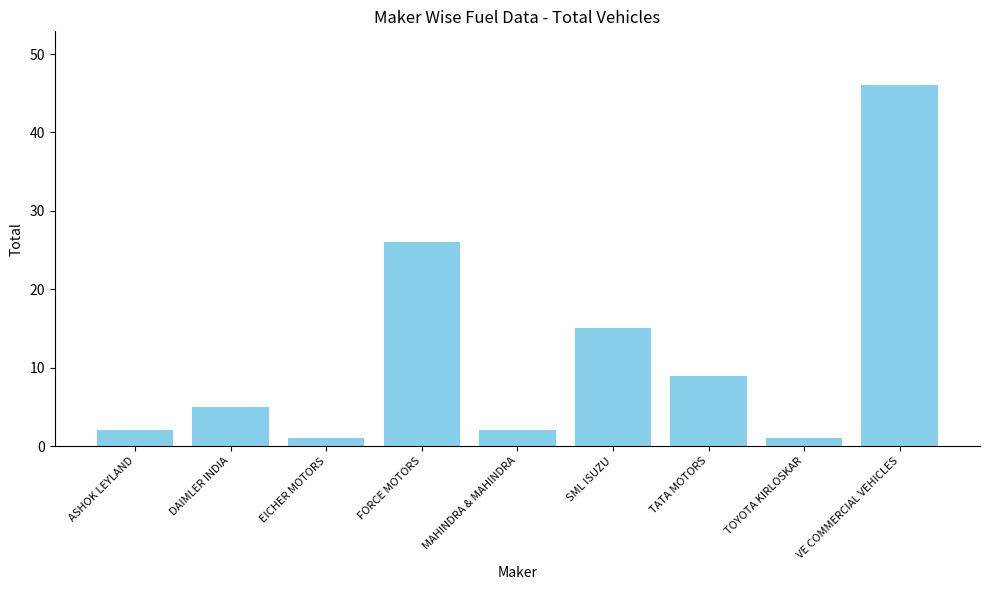

Approximately how many times larger is the value at FORCE MOTORS compared to SML ISUZU?

1.7